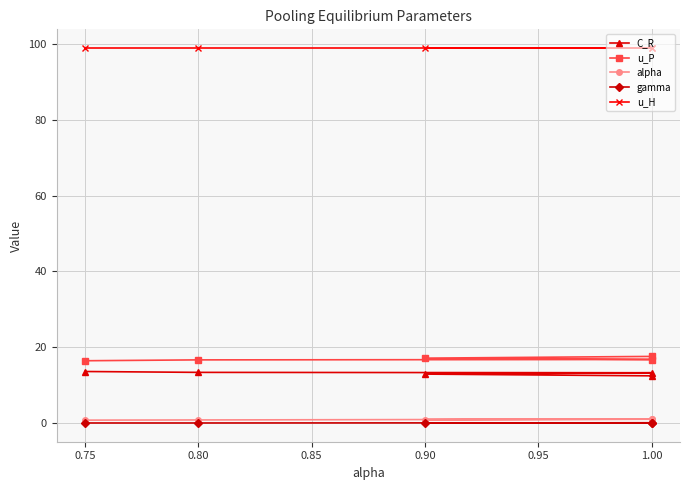

Is the value of u_P at 1.00 greater than the value of u_H at 0.80?

No